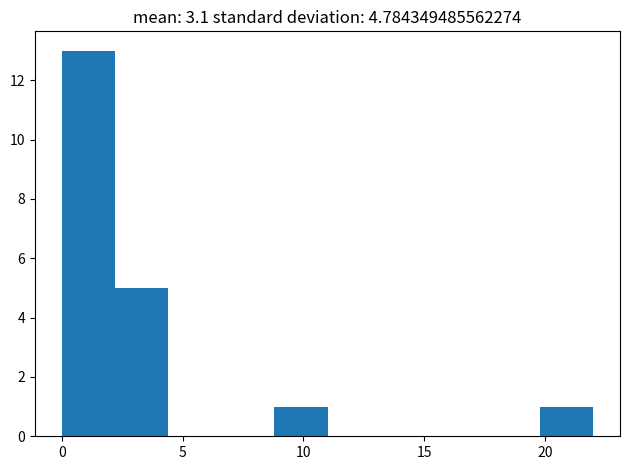

Reading left to right, list every bar in this chart as the range it spans on the x-axis followed by its height. Neither the bar edges nor the heights are printed on the chart, so give them approximately, as read against the axes.

0.0 to 2.2: 13
2.2 to 4.4: 5
4.4 to 6.6: 0
6.6 to 8.8: 0
8.8 to 11.0: 1
11.0 to 13.2: 0
13.2 to 15.4: 0
15.4 to 17.6: 0
17.6 to 19.8: 0
19.8 to 22.0: 1